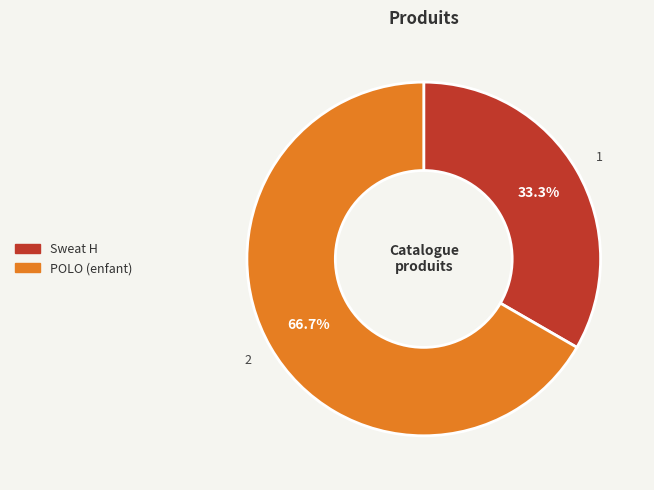

The Sweat H slice represents 33% of the pie. True or false?

True